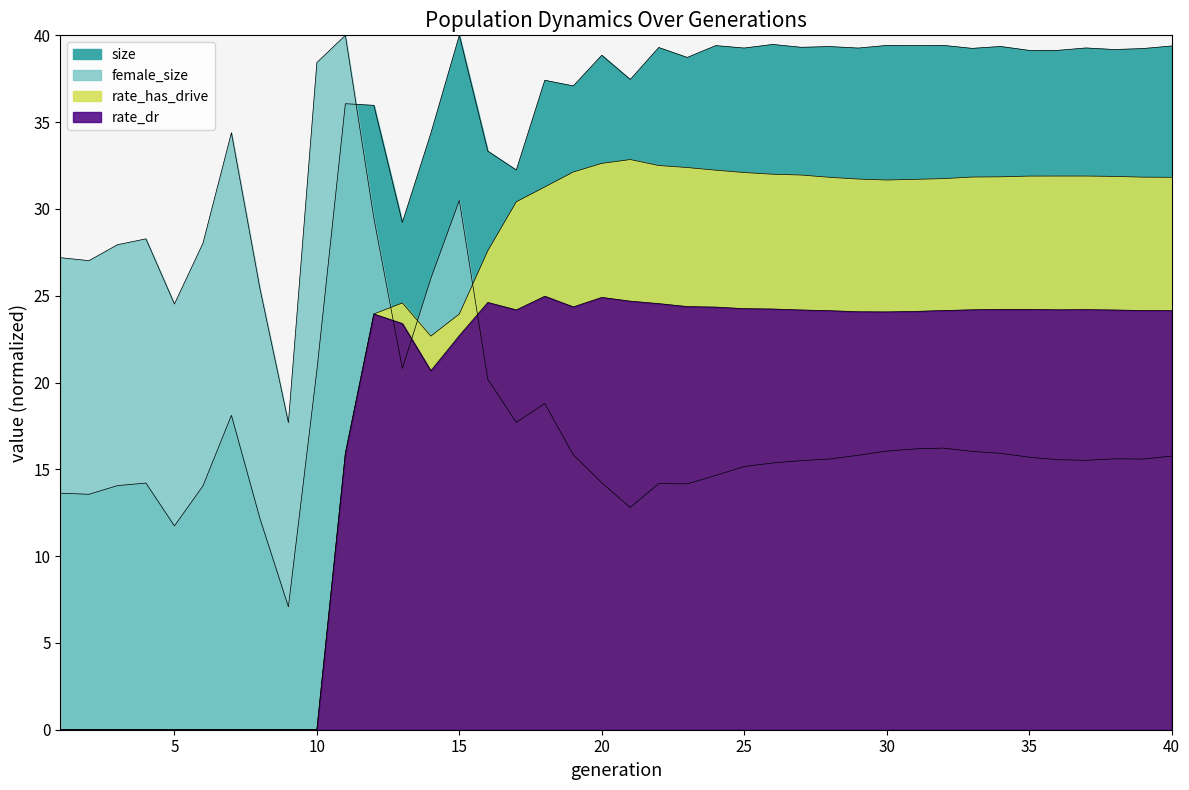

How many distinct data groups are displayed?

4